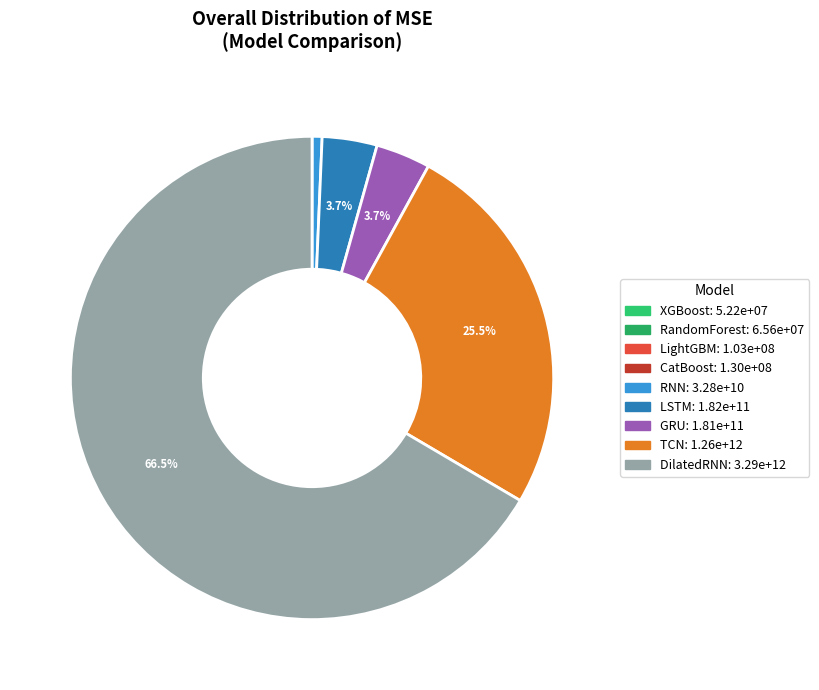

True or false: DilatedRNN accounts for 56% of the total.

False